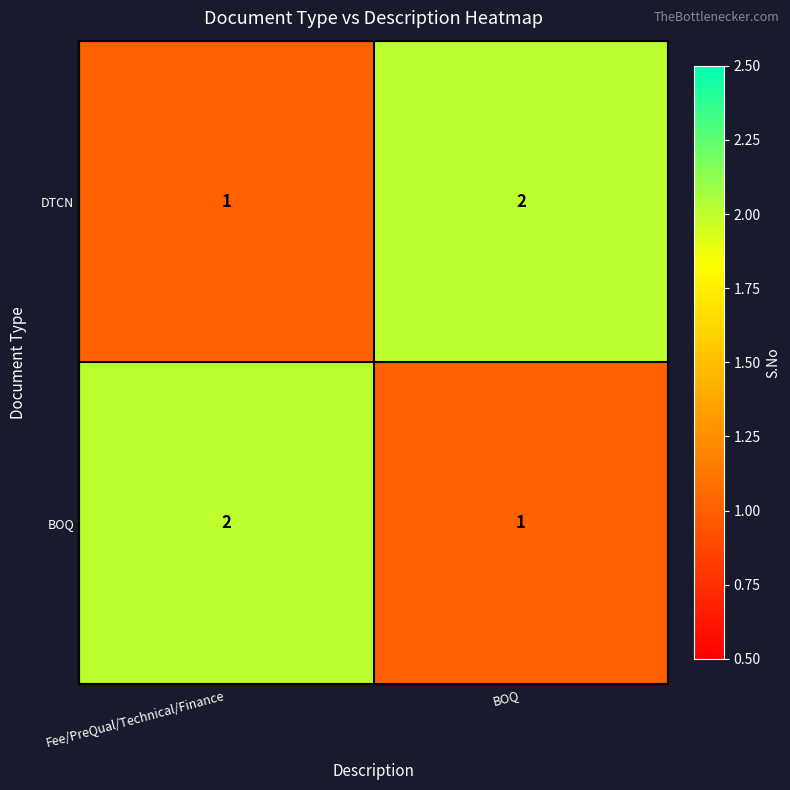

What is the greatest value displayed?

2